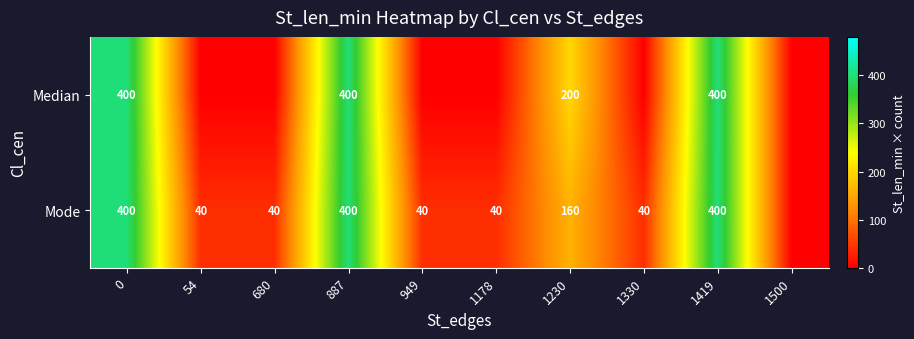

What is the difference between the Mode values at 1419 and 54?

360